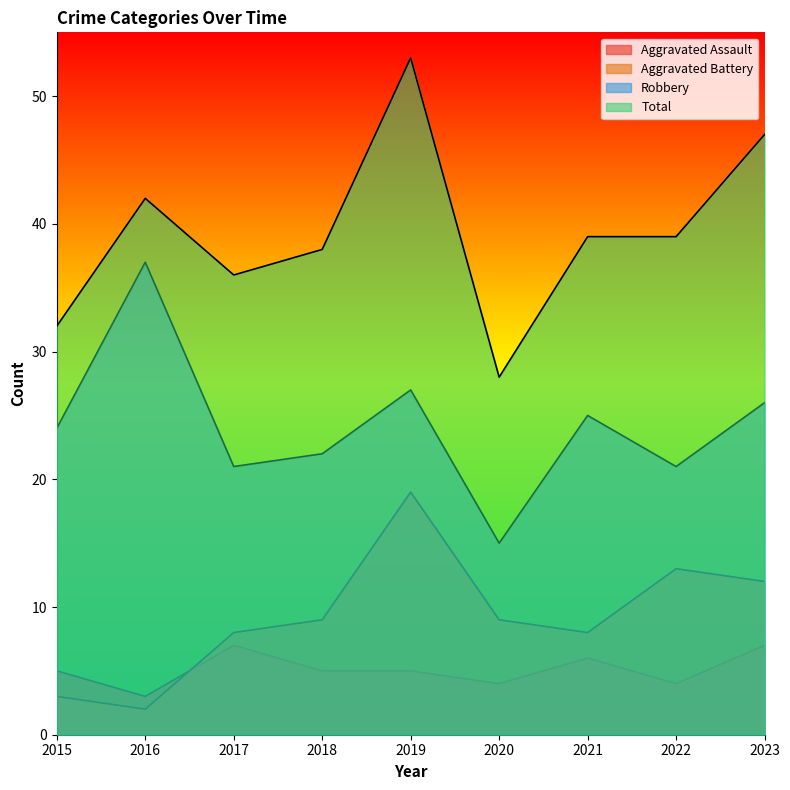

What is the difference between the second highest and minimum values in the Total series?

19